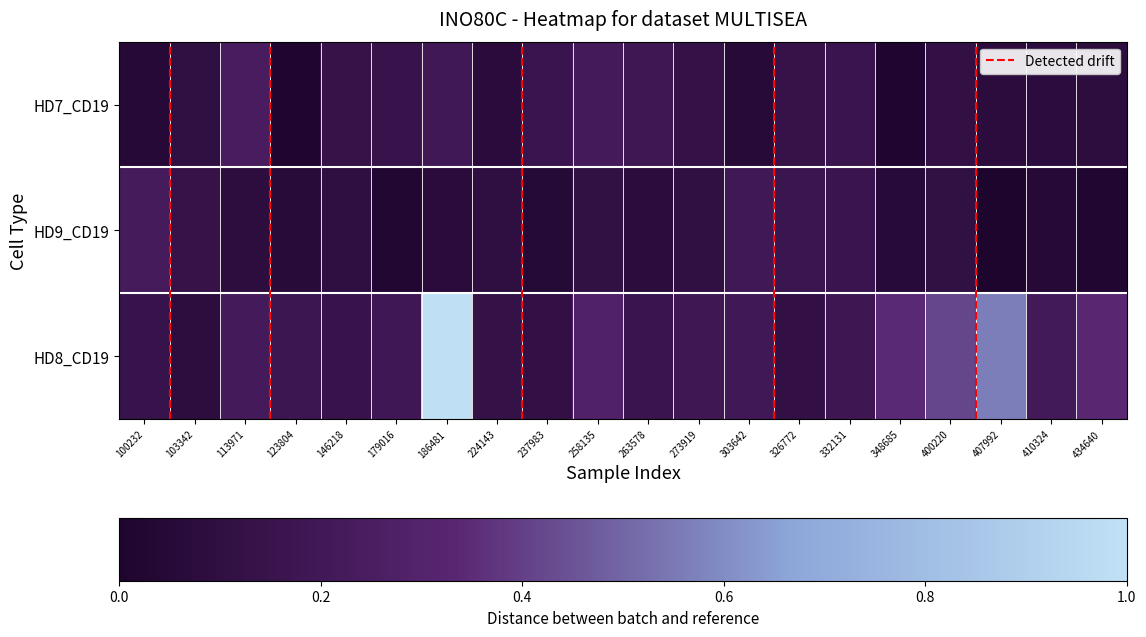

Between 400220 and 348685, which is larger?

400220